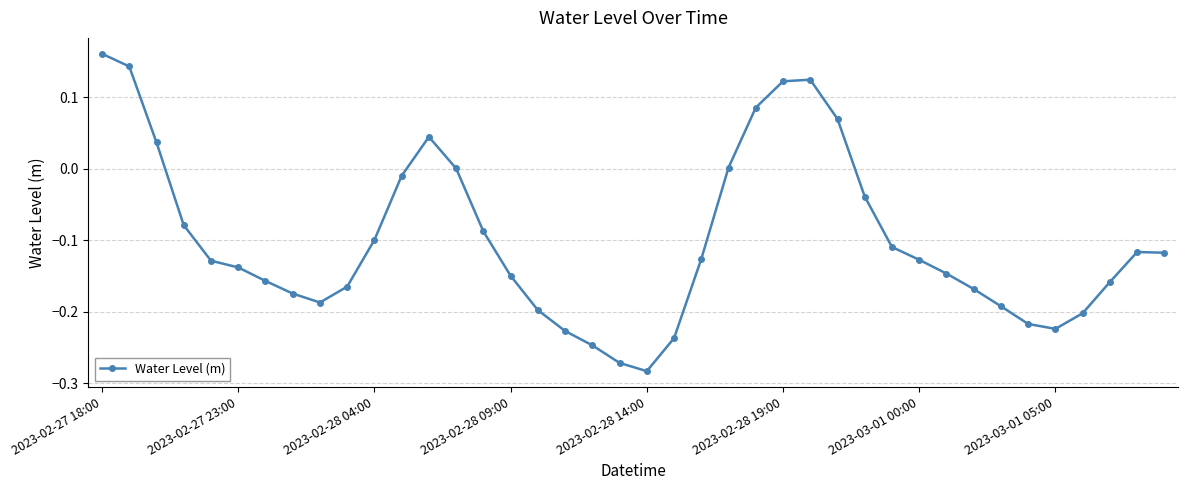

What is the difference between the second highest and second lowest values?

0.4